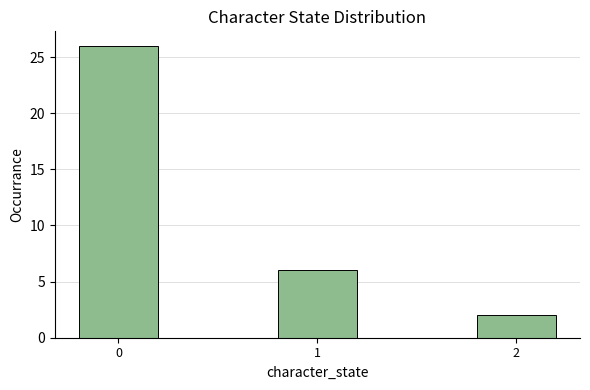

Reading right to left, transcribe all the data shown in this chart.

2	6	26